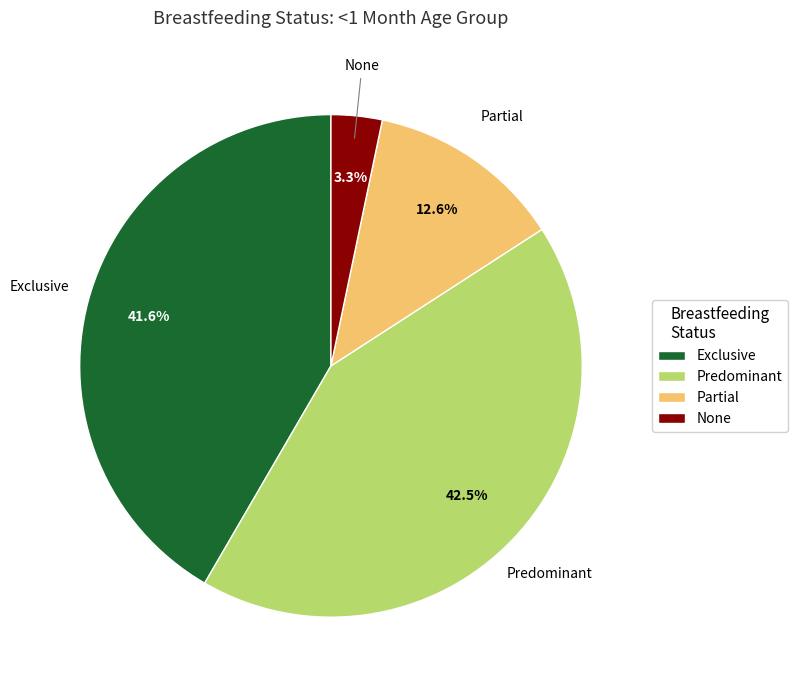

What is the largest slice in the pie chart?

Predominant